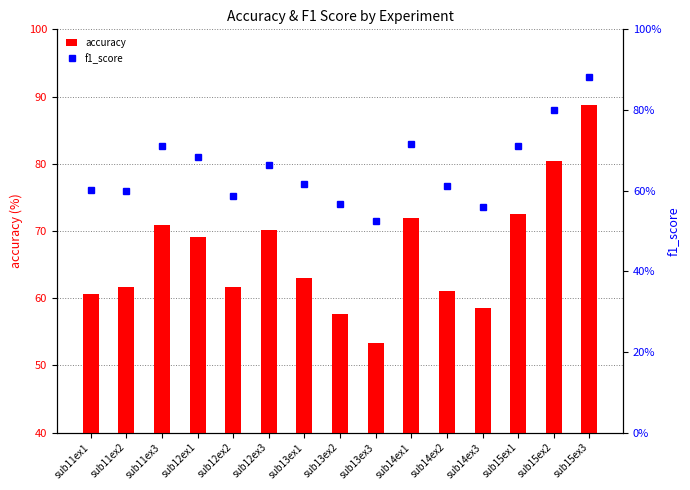

Reading left to right, transcribe all the data shown in this chart.

accuracy: 60.7	61.6	70.8	69.0	61.7	70.1	63.0	57.7	53.3	72.0	61.0	58.5	72.5	80.4	88.7
f1_score: 0.6	0.6	0.7	0.7	0.6	0.7	0.6	0.6	0.5	0.7	0.6	0.6	0.7	0.8	0.9